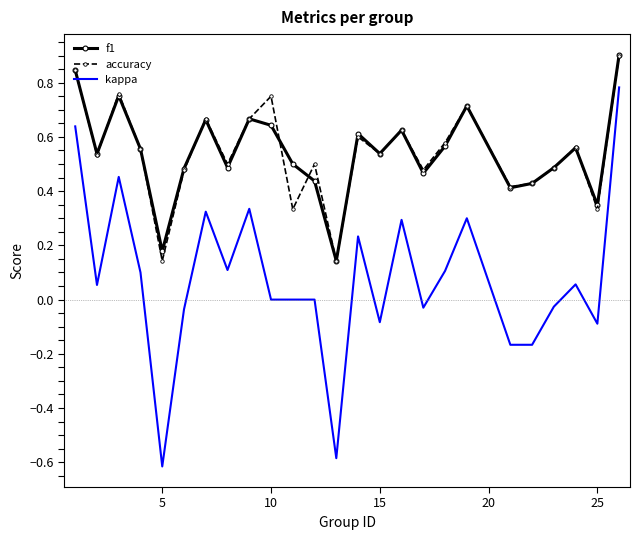

Which series has the largest range (max minus min)?

kappa